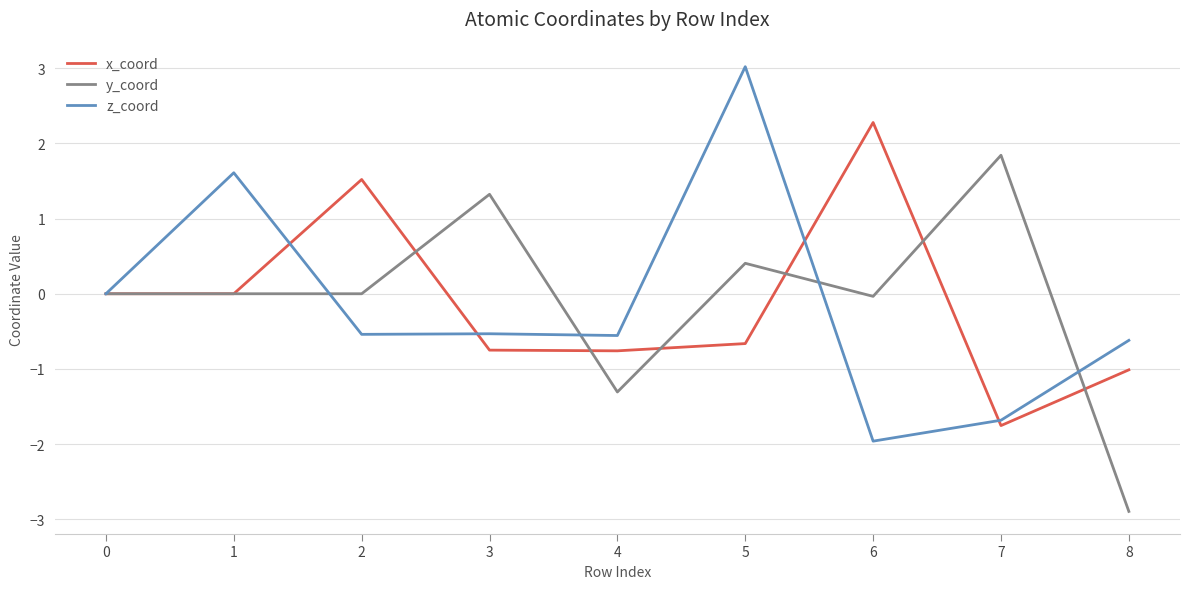

At how many categories does at least one series exceed -2?

9